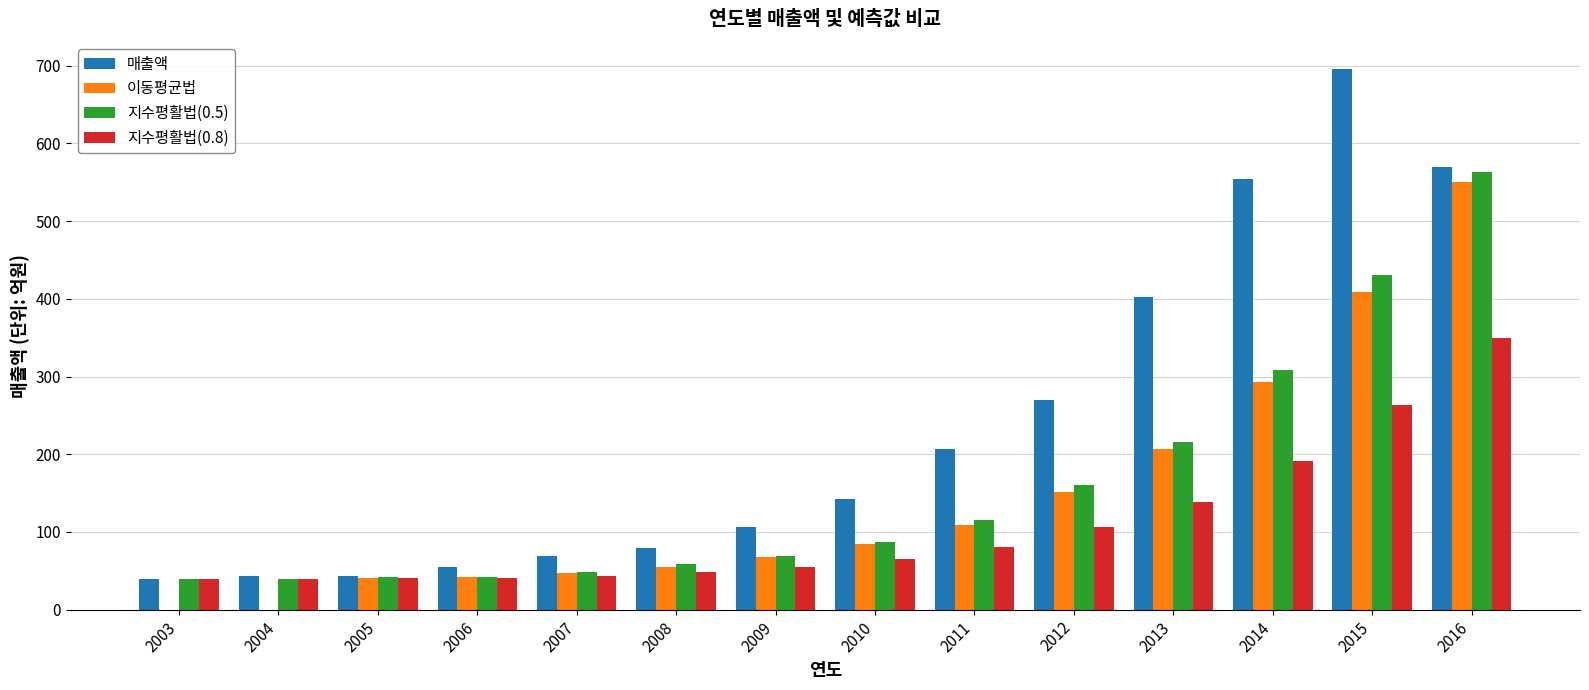

Does the chart contain stacked bars?

No